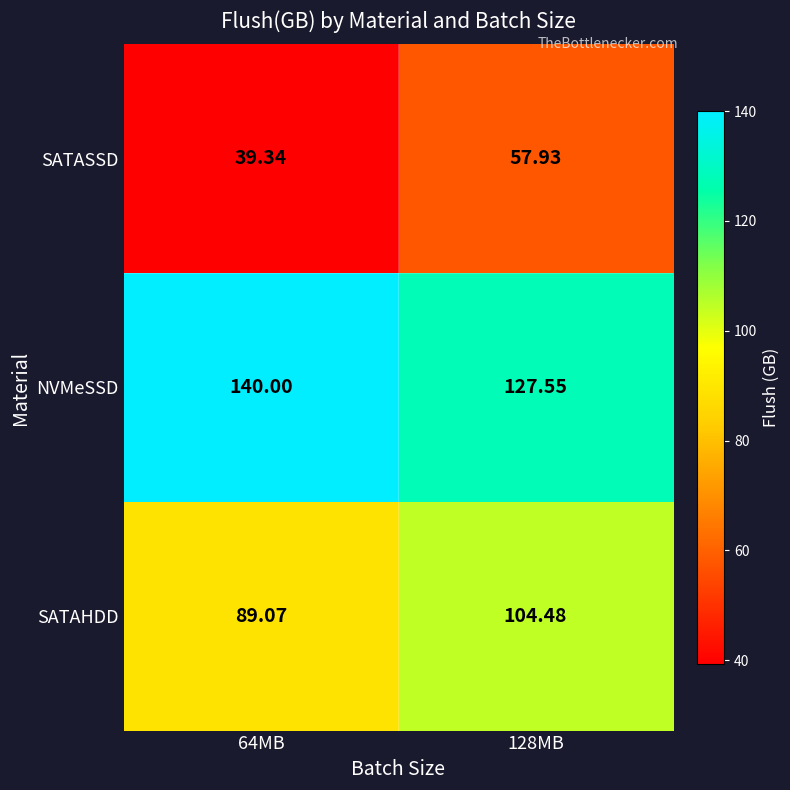

At which category is the sum across all series the highest?

128MB